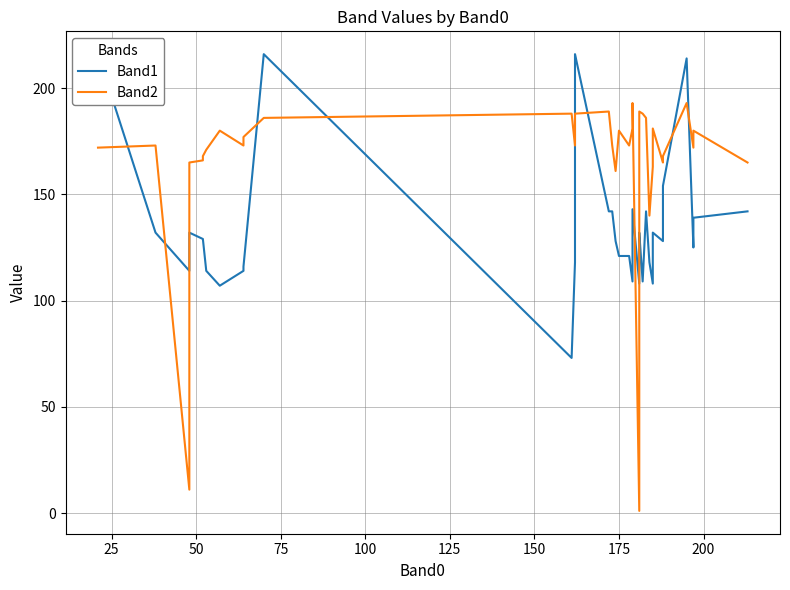

What are all the series names shown in the legend?

Band1, Band2